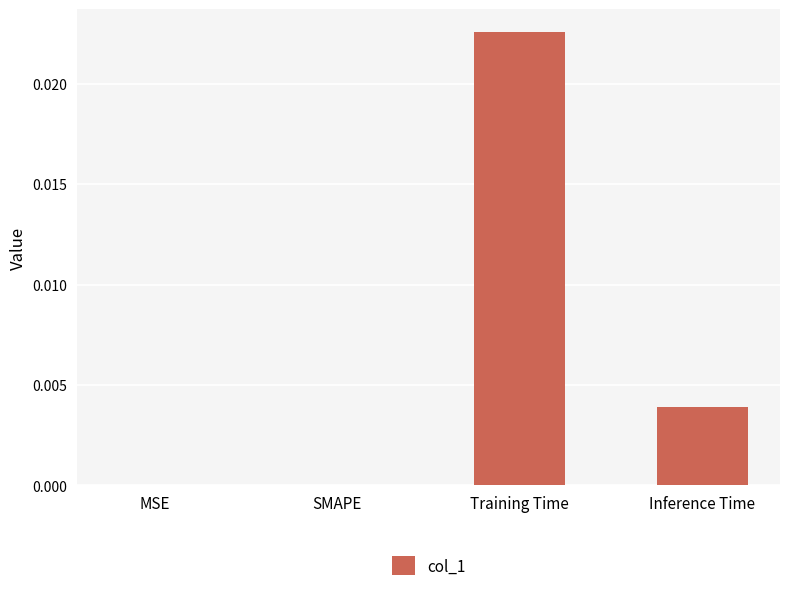

At which category does the chart reach its peak across all series?

Training Time